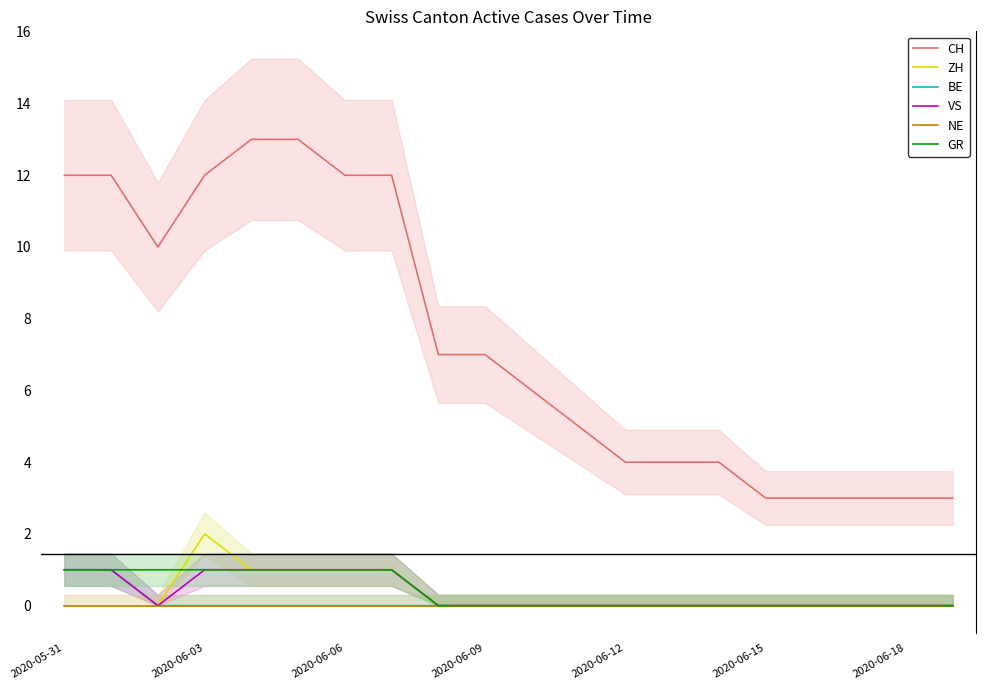

The value of CH at 2020-06-18 is 1. True or false?

False